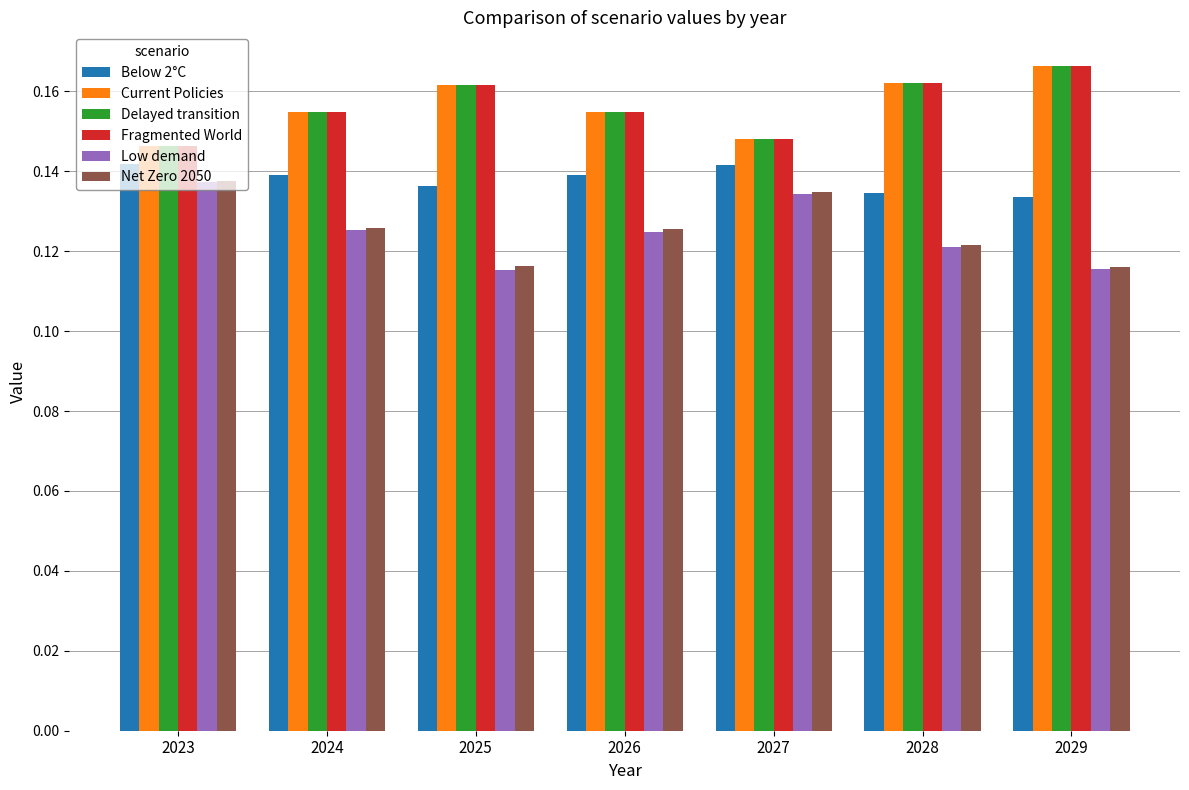

At how many categories does at least one series exceed 0?

7